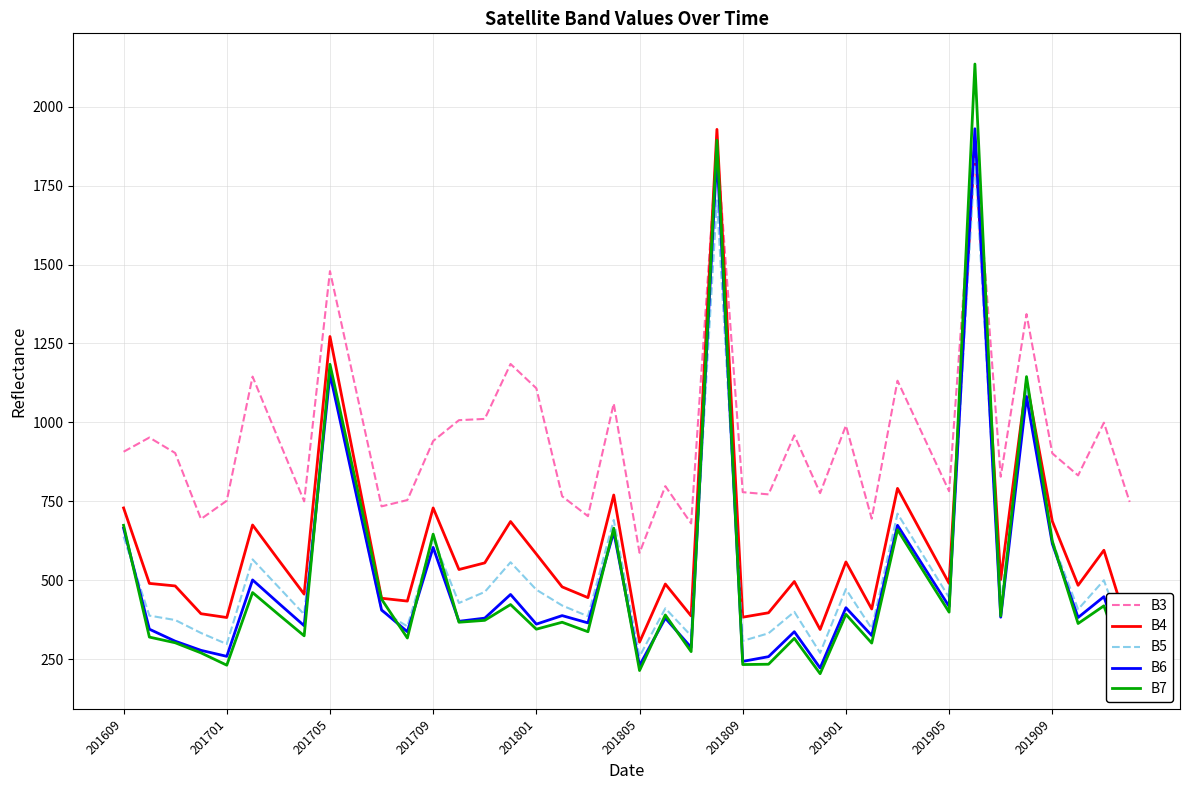

True or false: B5 has a value of 1835 at 33.

True